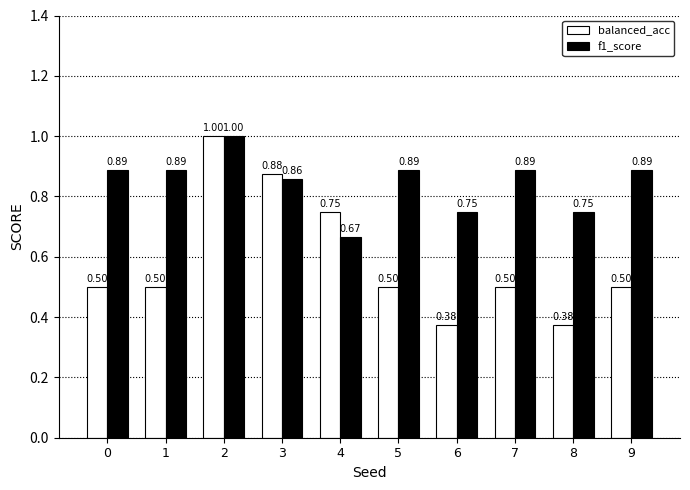

True or false: balanced_acc has a value of 1.0 at 2.

True